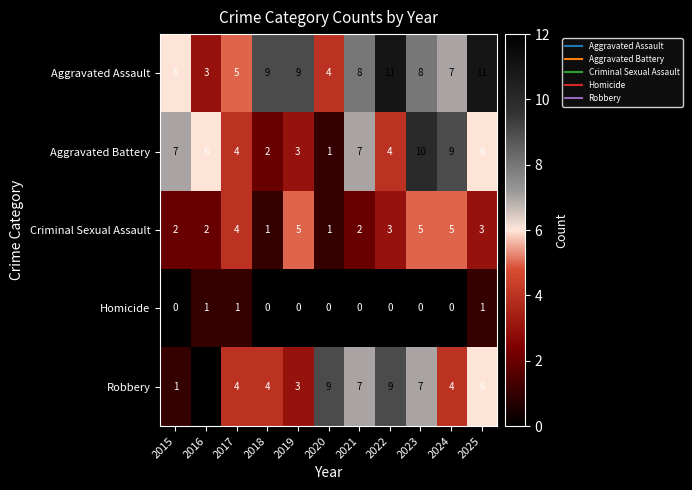

Which series has the largest total across all categories?

Aggravated Assault